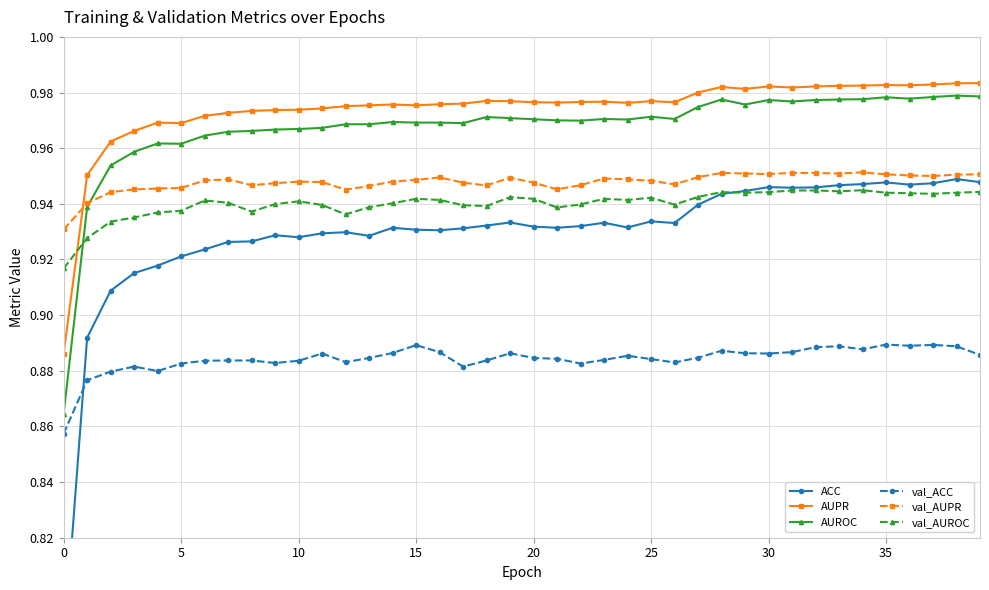

How many val_AUROC values are between 0 and 1?

40